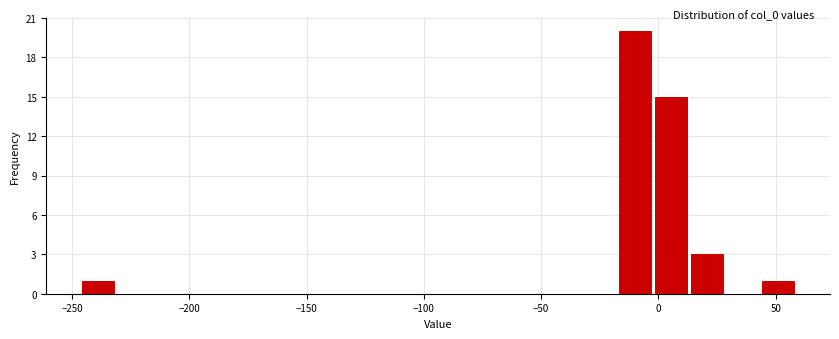

Around what value on the x-axis is the tallest bar? Give the approximate position of its centre, as read against the axis.

-10